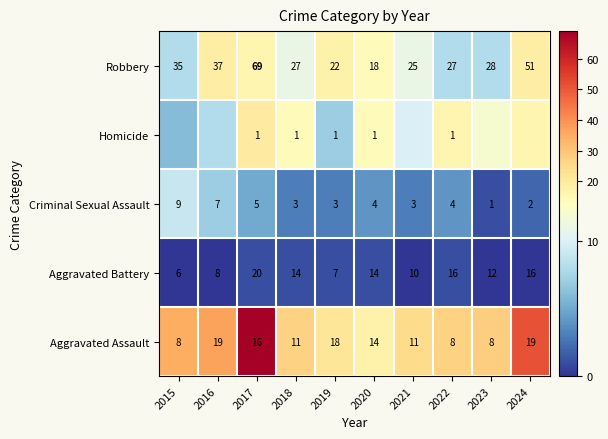

Which category has the lowest value in the Robbery series?

2020